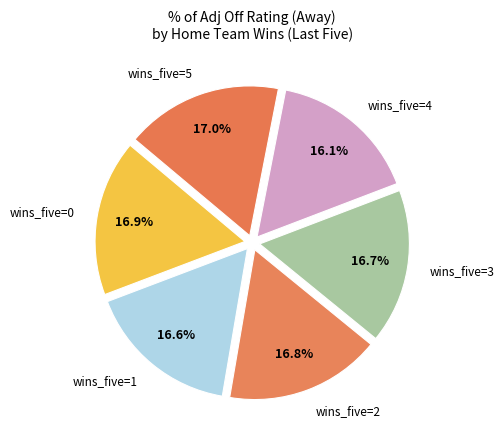

What is the ratio of the value at wins_five=4 to the value at wins_five=2?

1.0